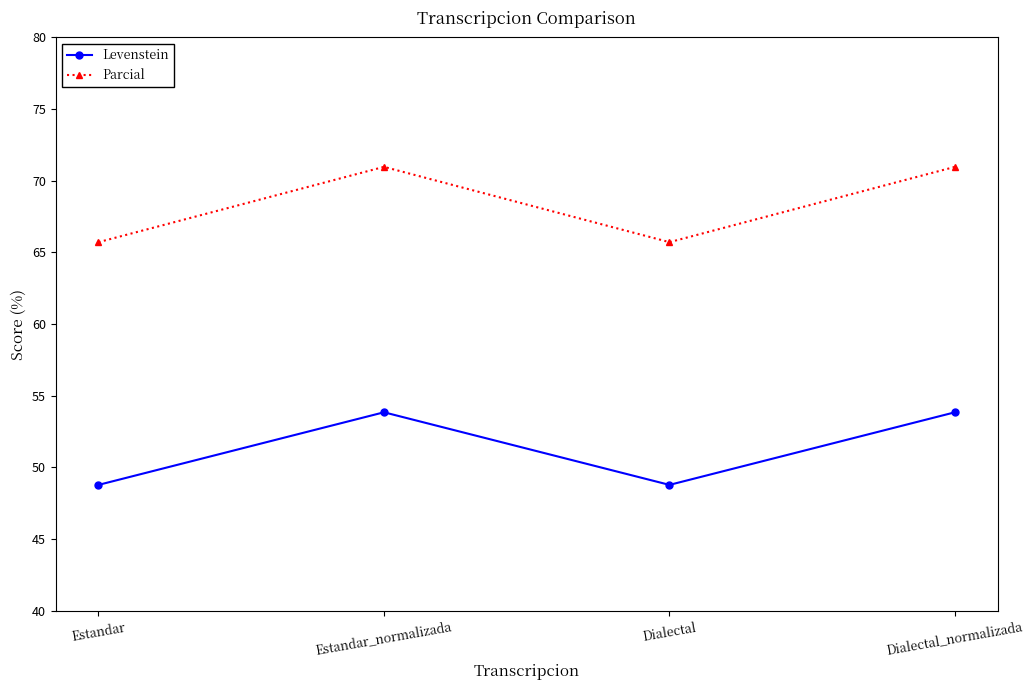

What are all the series names shown in the legend?

Levenstein, Parcial